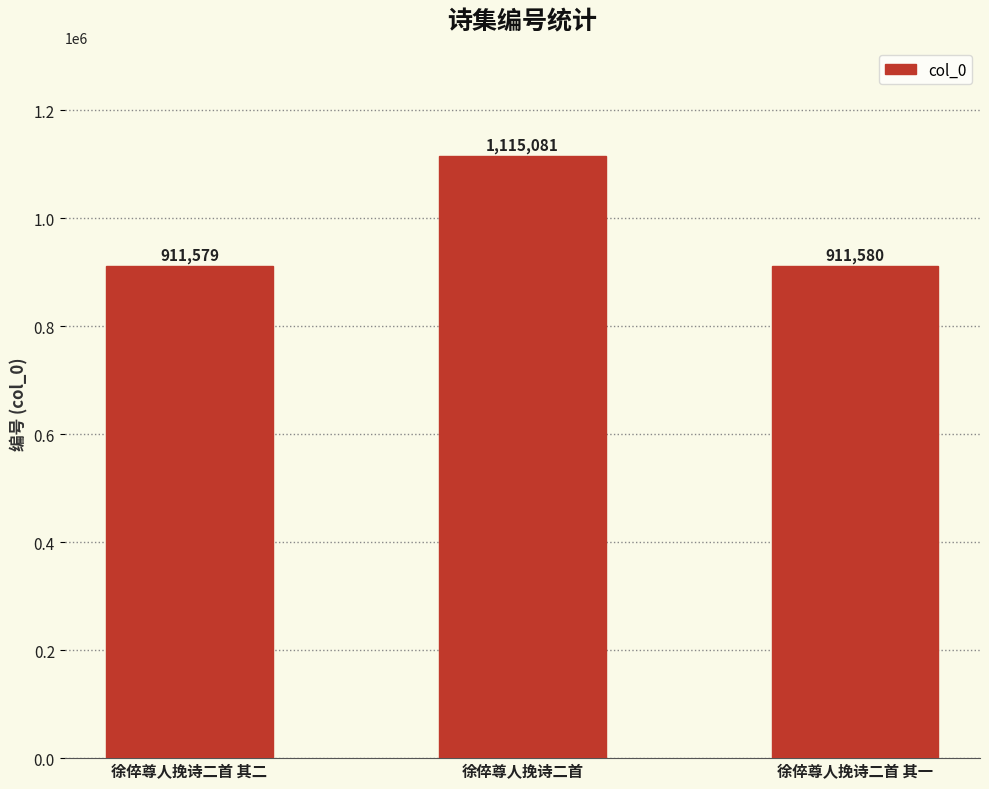

What is the label of the 2nd bar from the right?

徐倅尊人挽诗二首